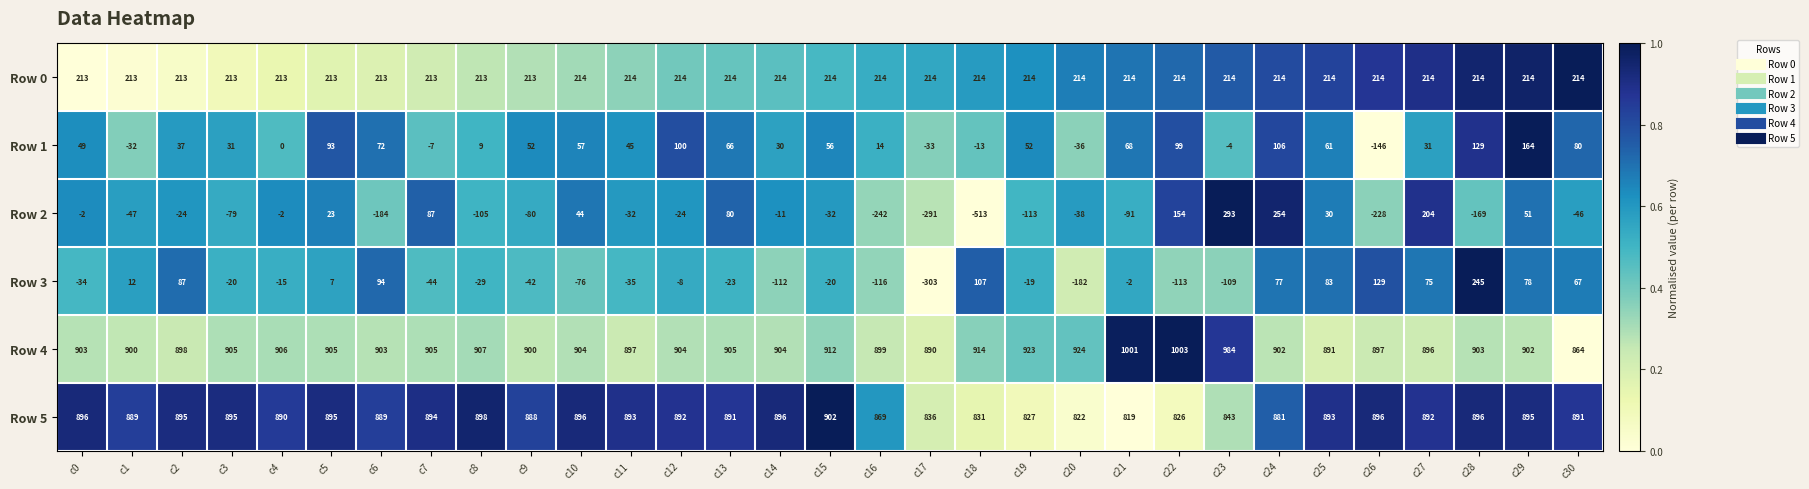

Where is Row 5 nearest to the value 860?

c16